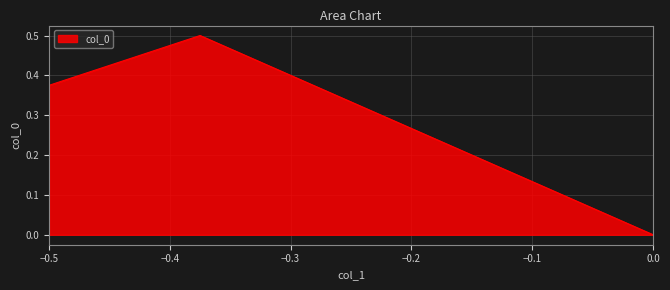

What is the sum of all values?

0.9